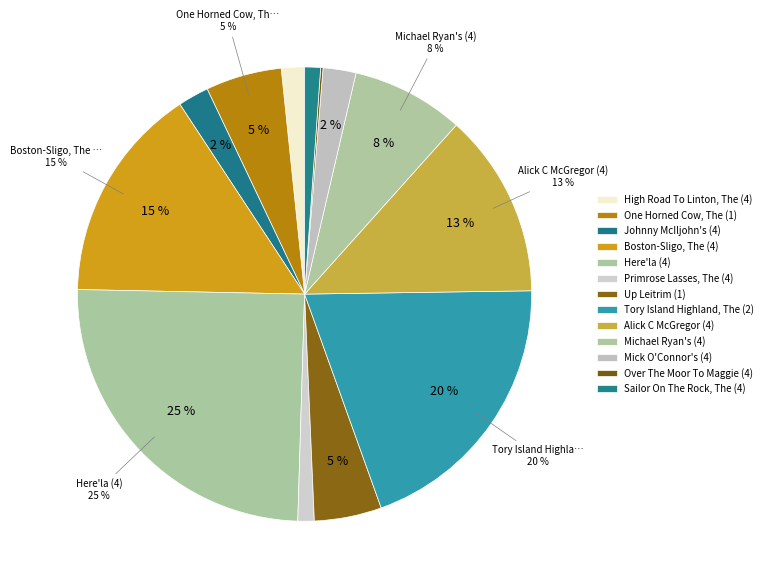

Is the sum of Alick C McGregor (4) and Michael Ryan's (4) greater than half?

No